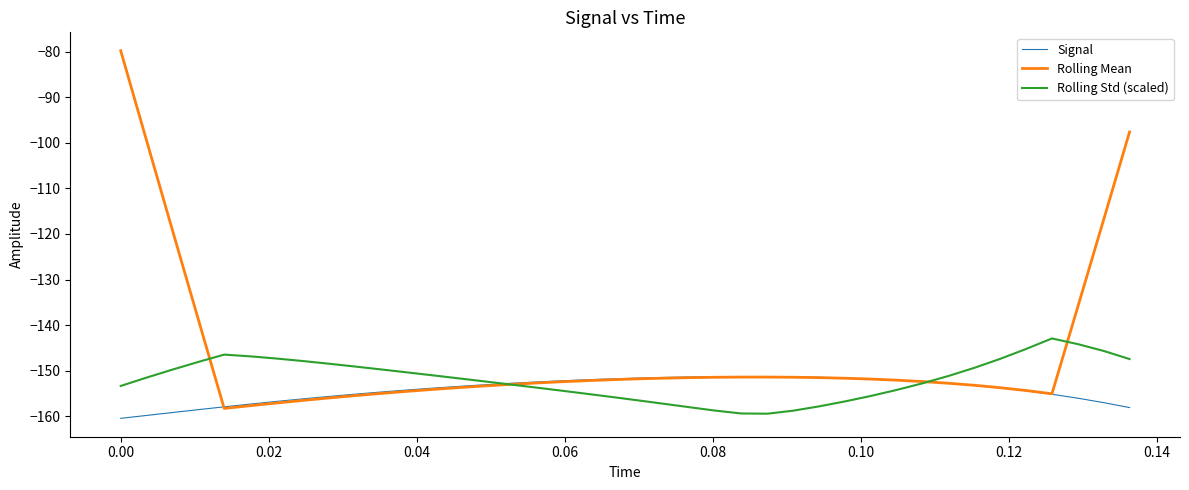

What is the difference between the second highest and second lowest values in the Rolling Mean series?

60.1